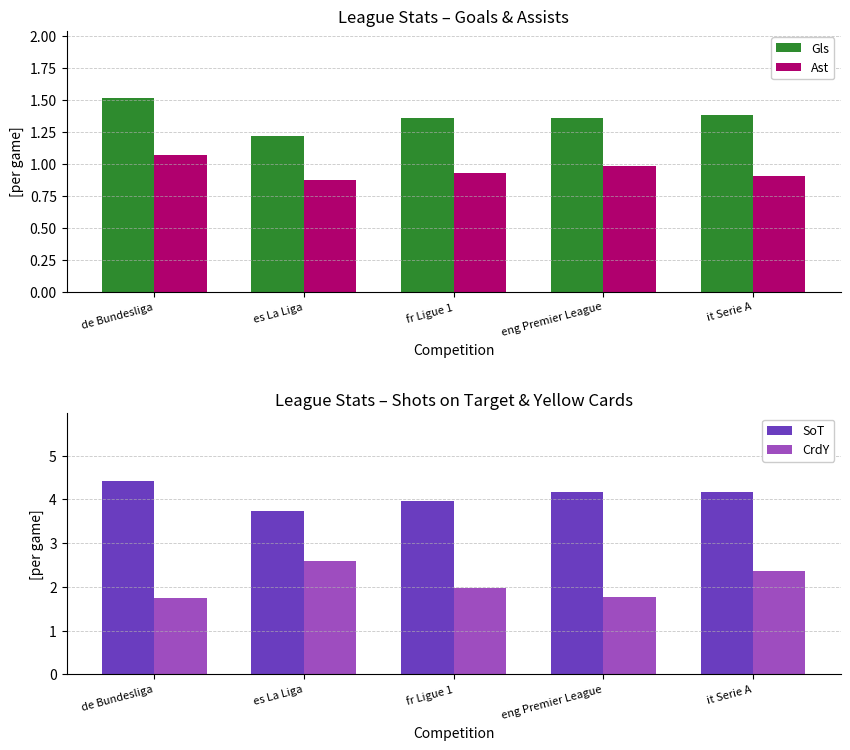

Which series changed the most between es La Liga and it Serie A?

SoT